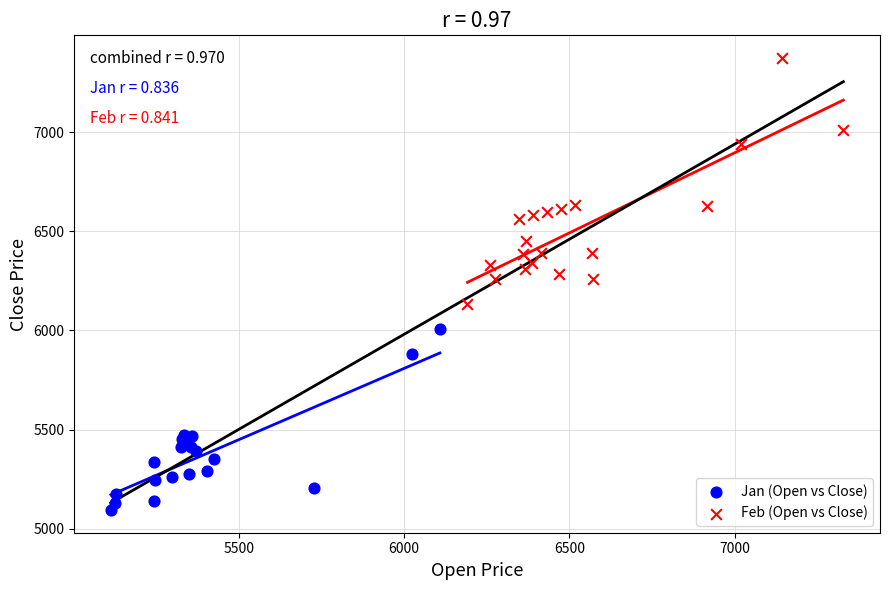

Which series reaches the minimum Y coordinate?

Jan (Open vs Close)